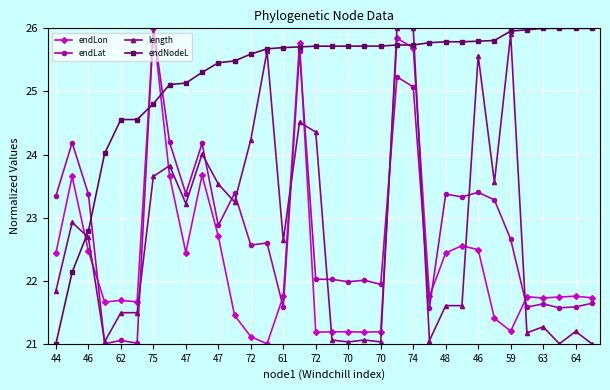

What is the maximum value shown in the chart?

26.0